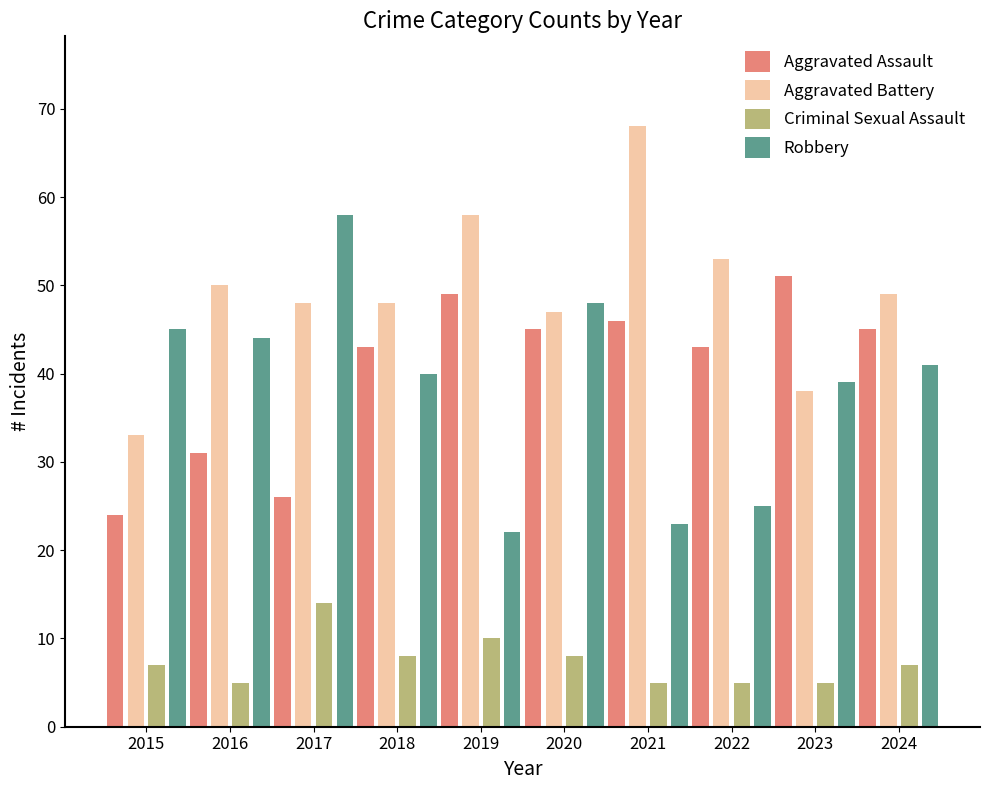

What is the sum of the Aggravated Battery values at 2020 and 2015?

80